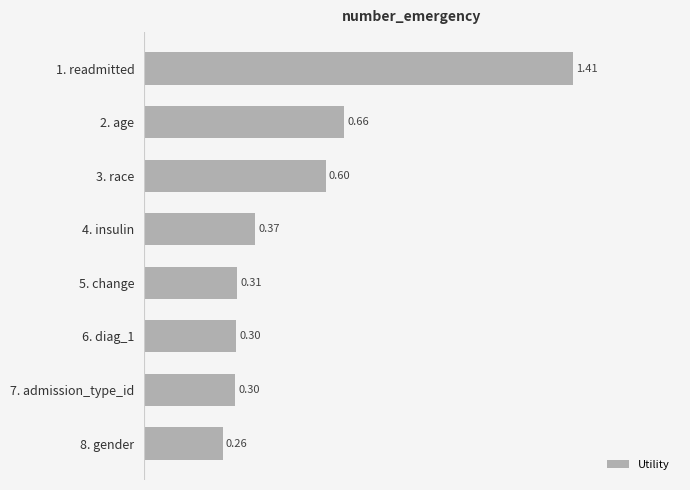

Between 1. readmitted and 3. race, which is larger?

1. readmitted